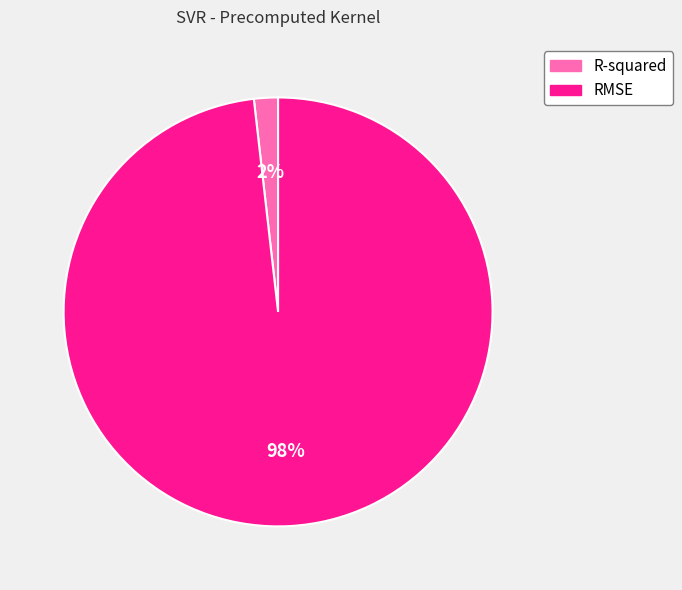

Does any single category account for the majority?

Yes